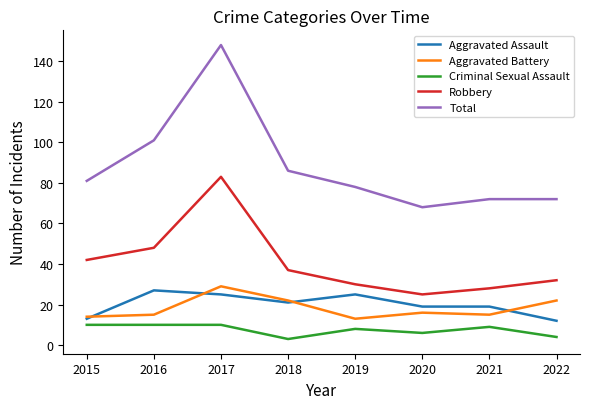

Is it true that Total equals 41 at 2021?

False